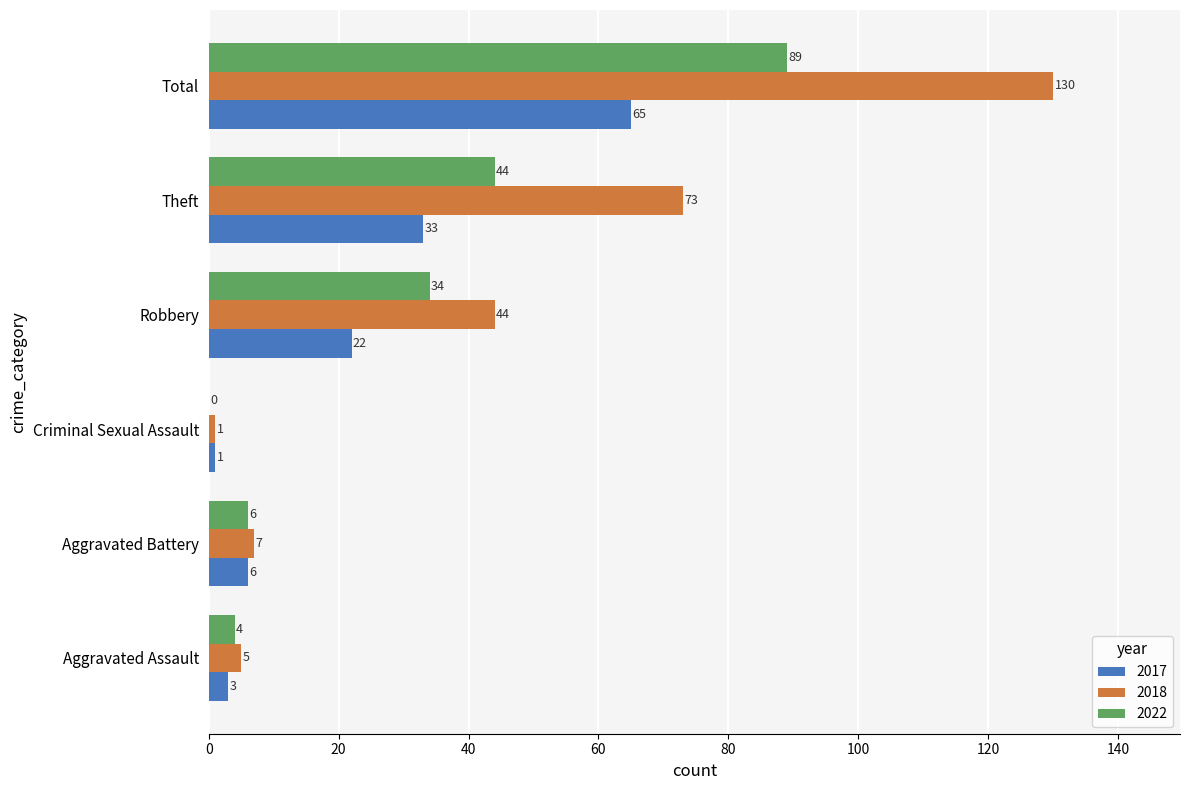

At which category does the chart reach its peak across all series?

Total